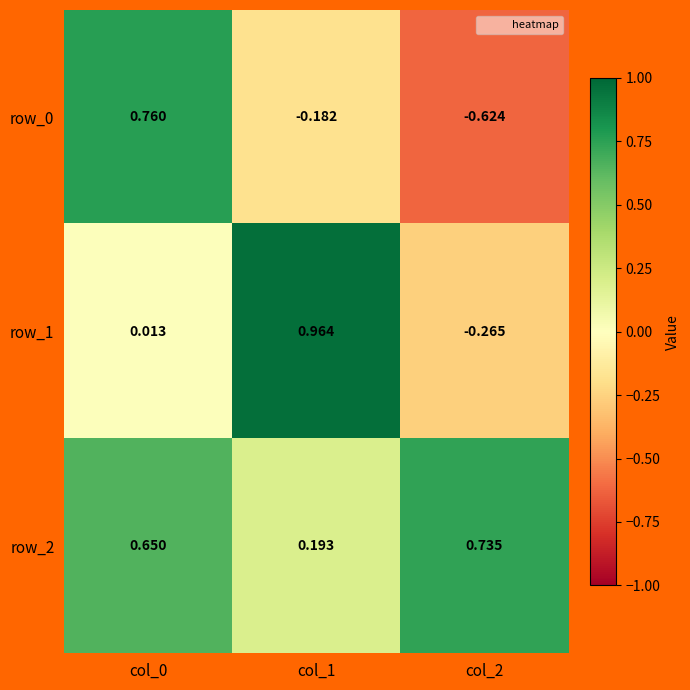

True or false: row_0 has a value of 0.4 at col_0.

False